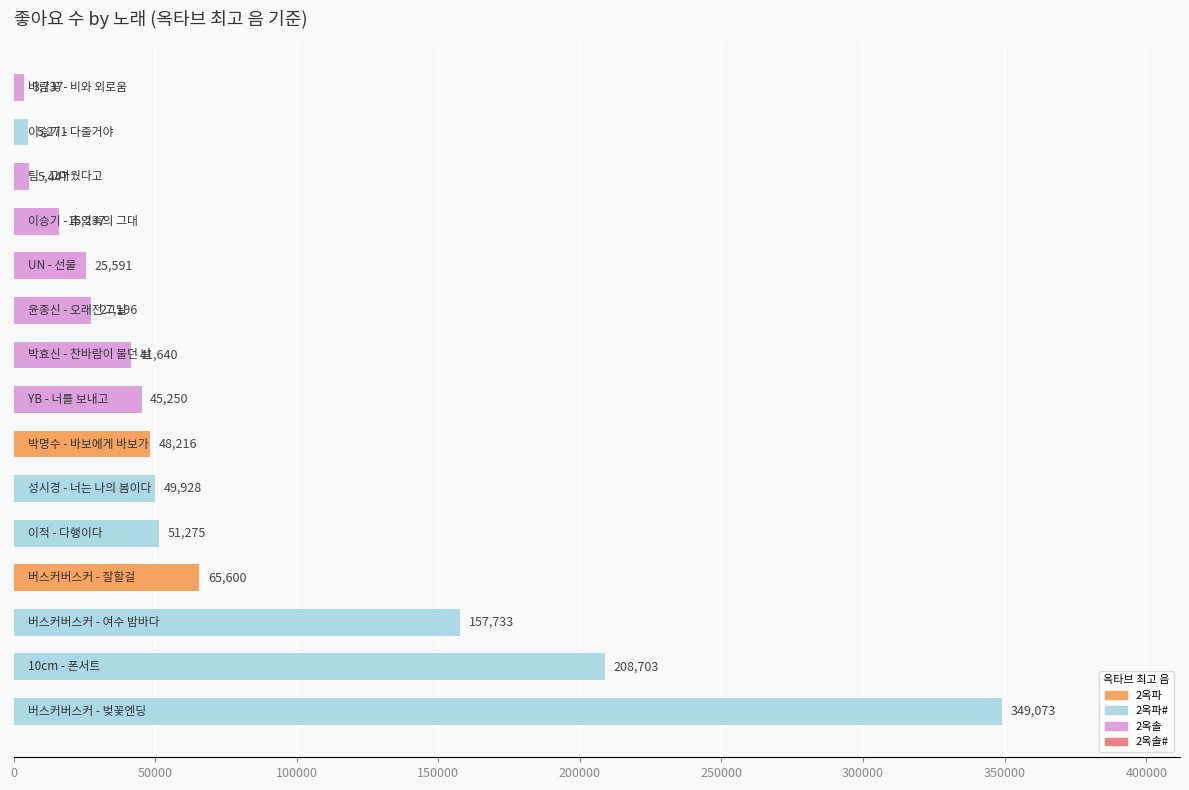

Does the chart contain stacked bars?

No